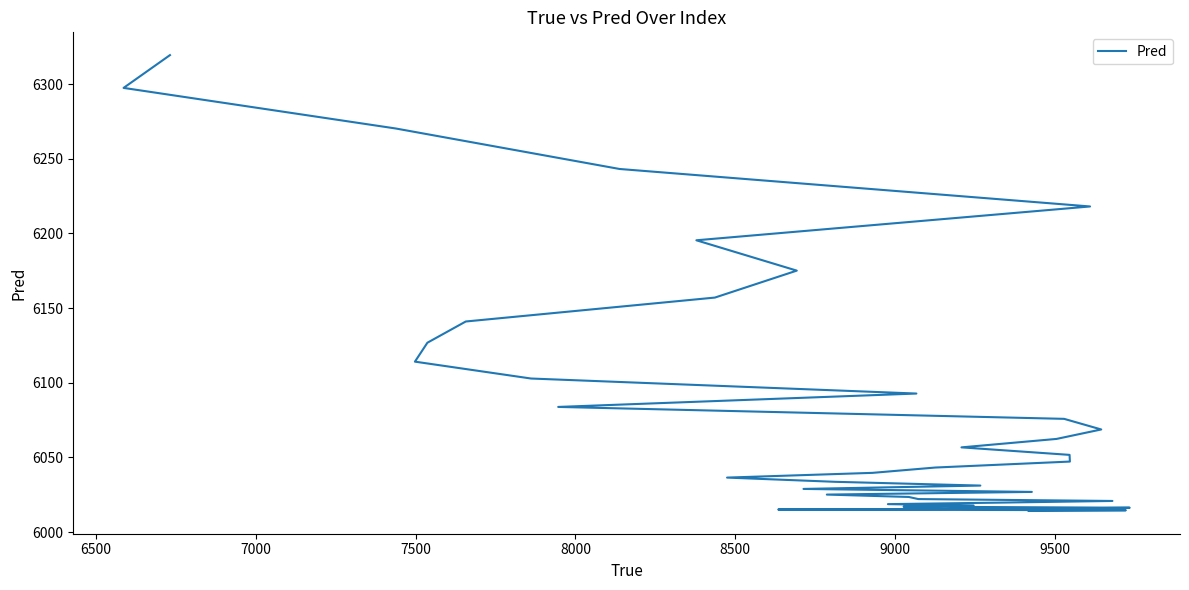

How many lines are shown in the chart?

1